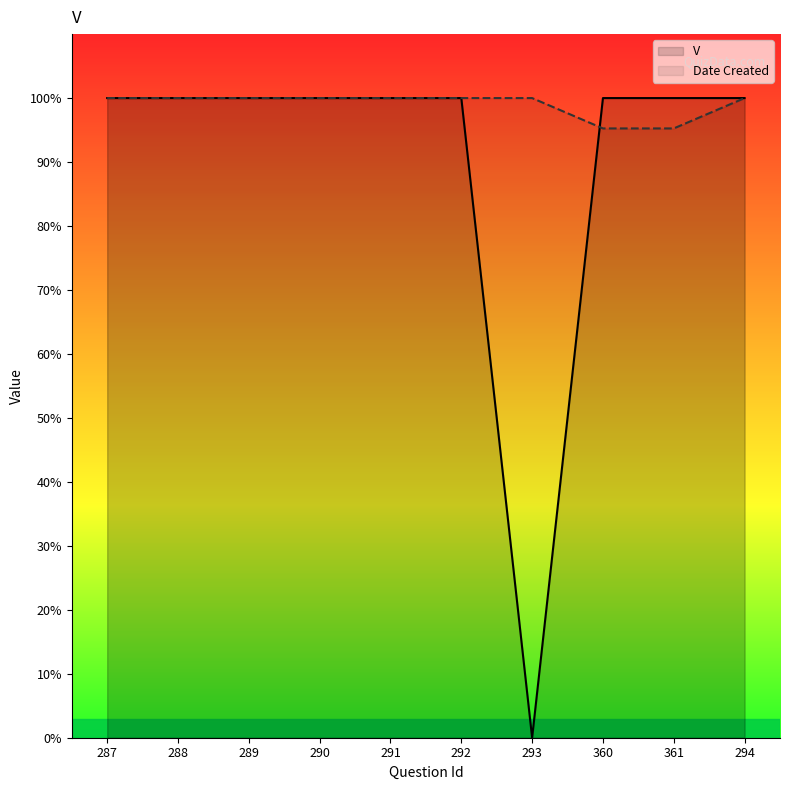

The V series shows 1.0 at 291. True or false?

True